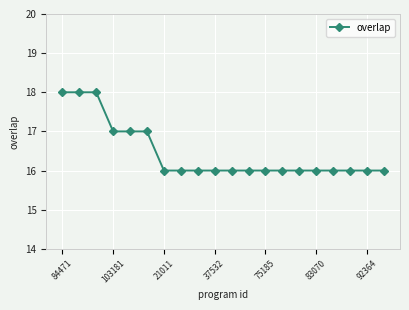

How many distinct data groups are displayed?

1